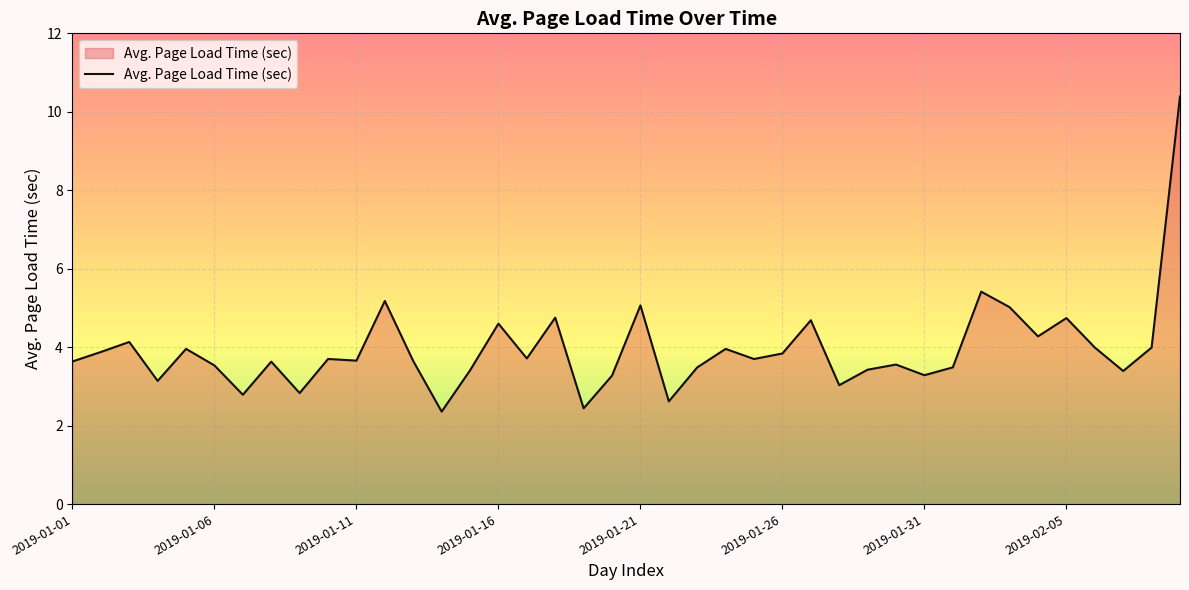

What is the maximum value shown in the chart?

10.4